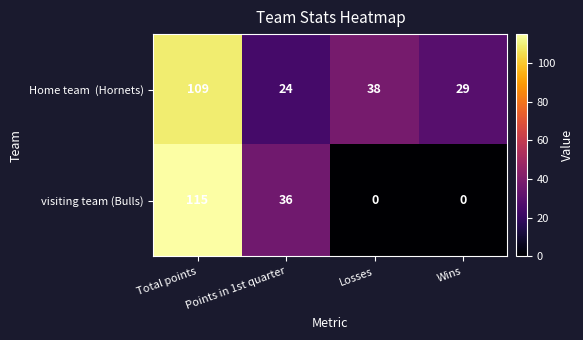

How many categories are shown in the chart?

4